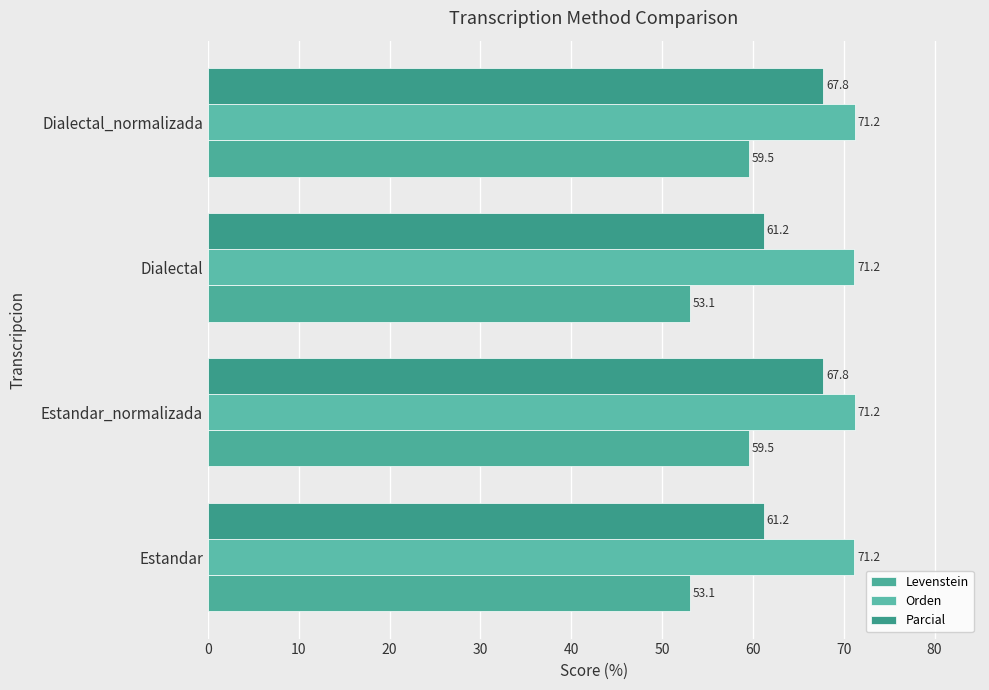

Count the number of data series in this chart.

3